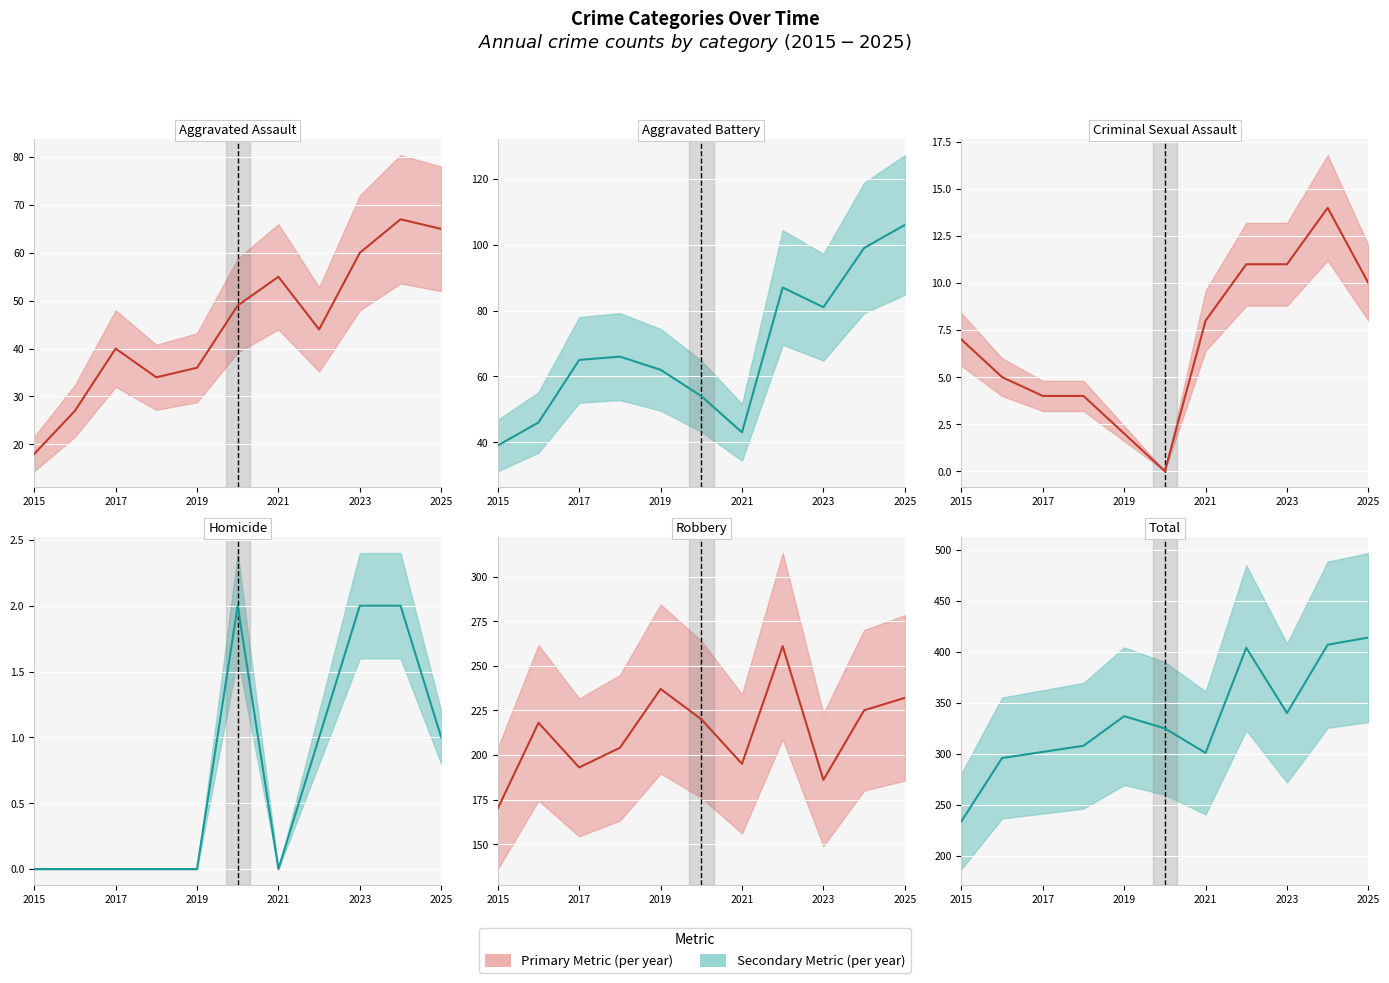

How many values in the Criminal Sexual Assault series are below 7?

5